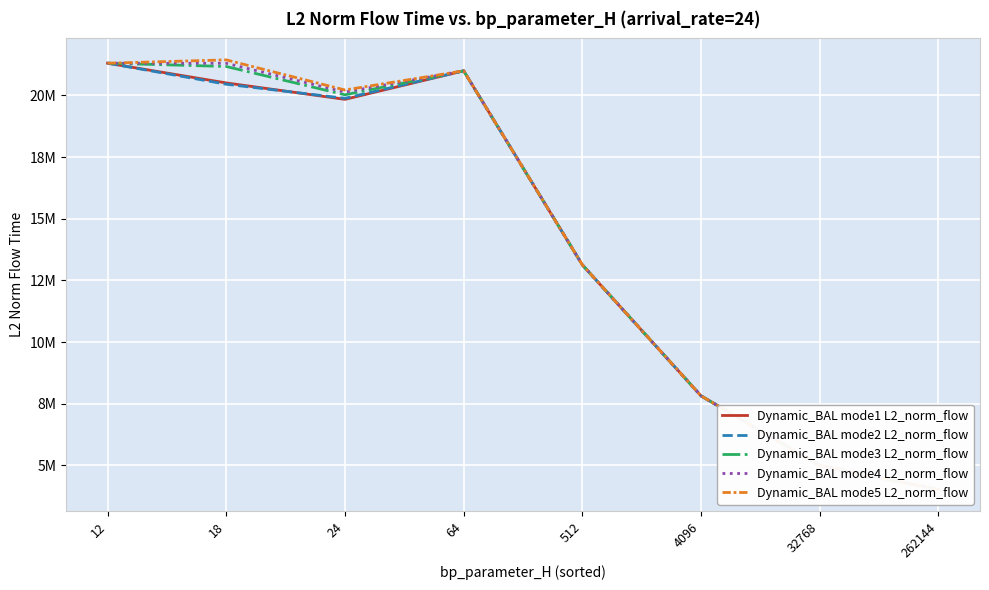

How many lines are shown in the chart?

5